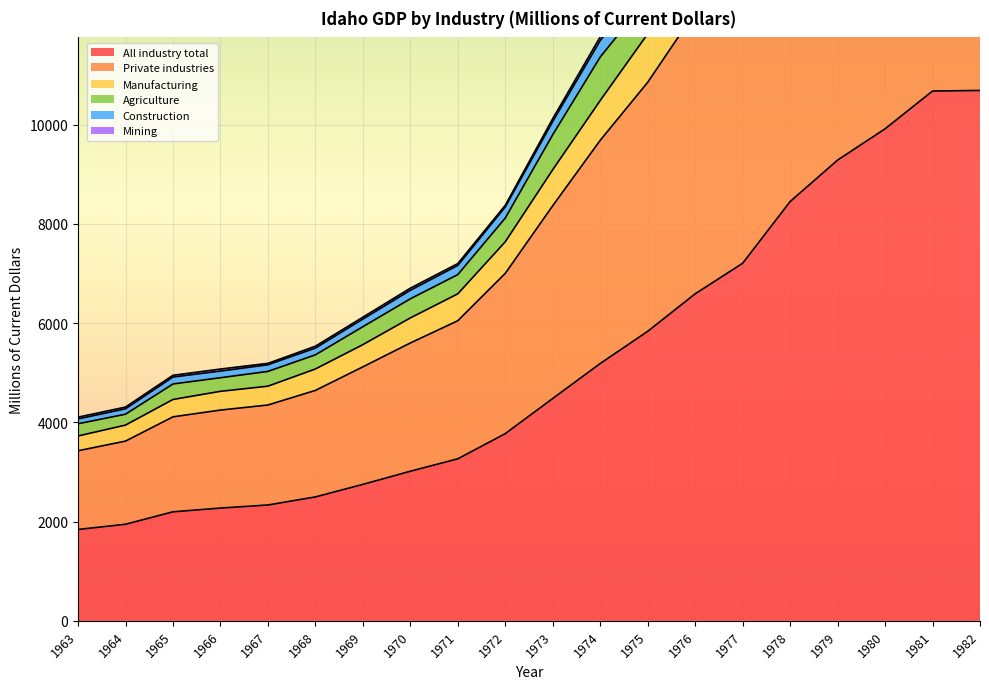

Where is Manufacturing nearest to the value 12633?

1976